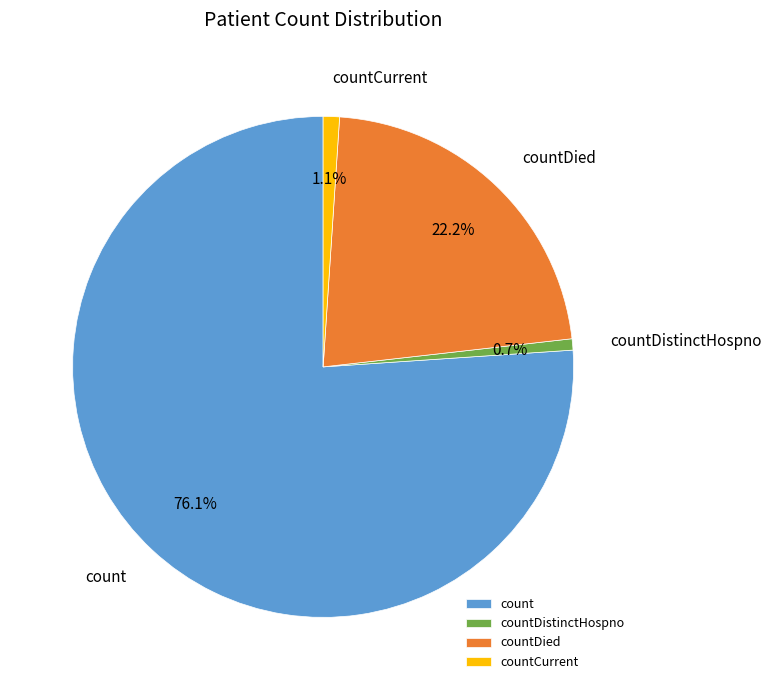

Does countDied represent more than half of the total?

No